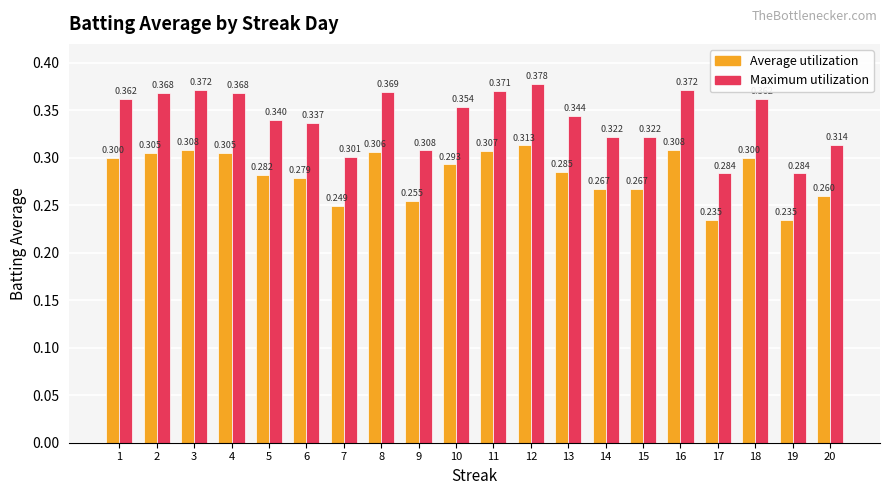

The value of Average utilization at 4 is 0.3. True or false?

True